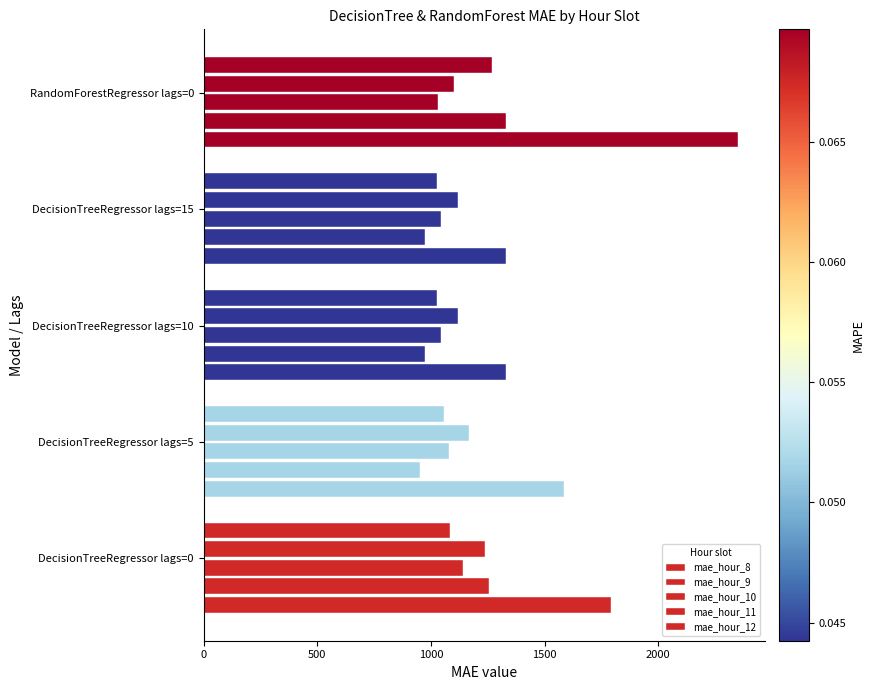

What is the sum of all mae_hour_9 values?

5491.1